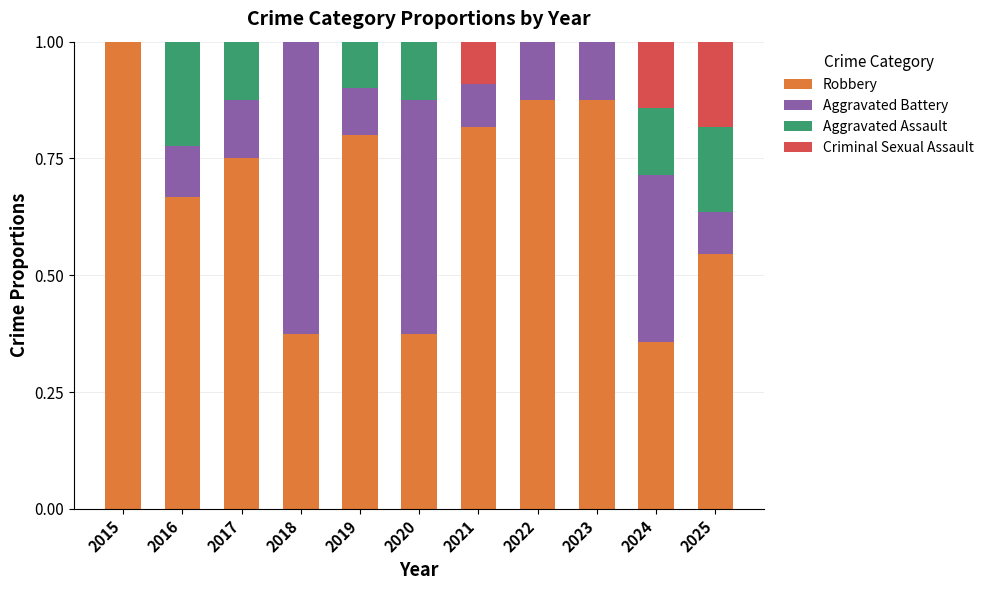

What is the total value across all series at 2016?

1.0